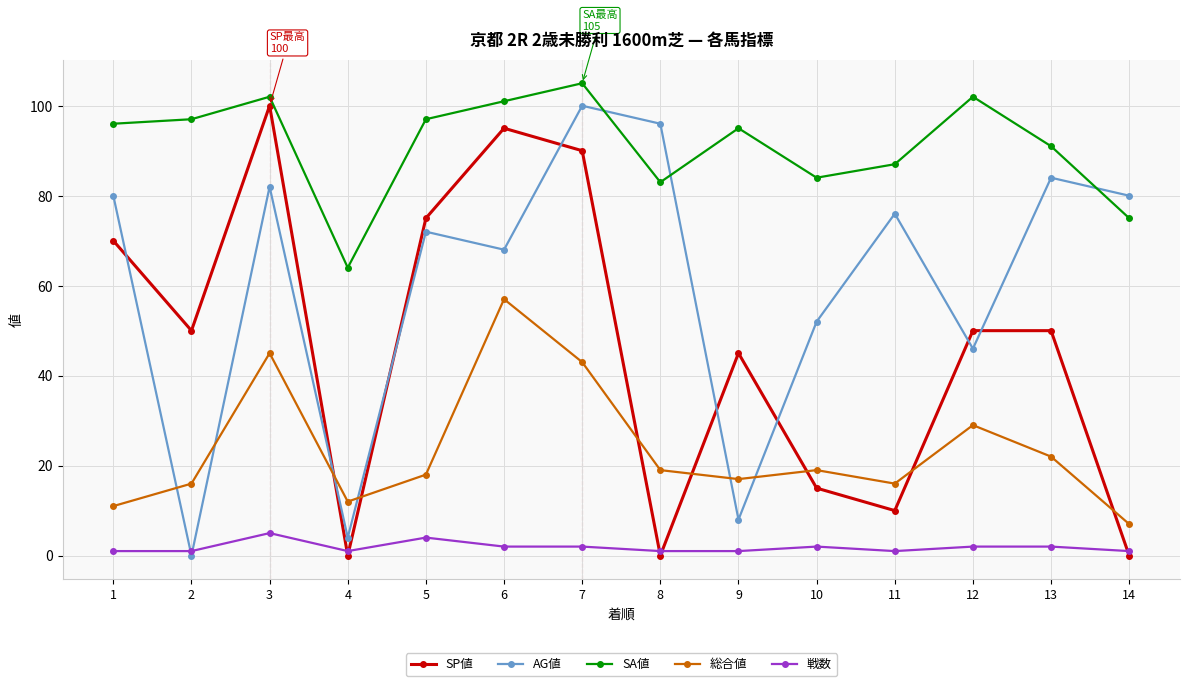

Reading left to right, list all the values displayed in this chart.

SP値: 1=70	2=50	3=100	4=0	5=75	6=95	7=90	8=0	9=45	10=15	11=10	12=50	13=50	14=0
AG値: 1=80	2=0	3=82	4=4	5=72	6=68	7=100	8=96	9=8	10=52	11=76	12=46	13=84	14=80
SA値: 1=96	2=97	3=102	4=64	5=97	6=101	7=105	8=83	9=95	10=84	11=87	12=102	13=91	14=75
総合値: 1=11	2=16	3=45	4=12	5=18	6=57	7=43	8=19	9=17	10=19	11=16	12=29	13=22	14=7
戦数: 1=1	2=1	3=5	4=1	5=4	6=2	7=2	8=1	9=1	10=2	11=1	12=2	13=2	14=1